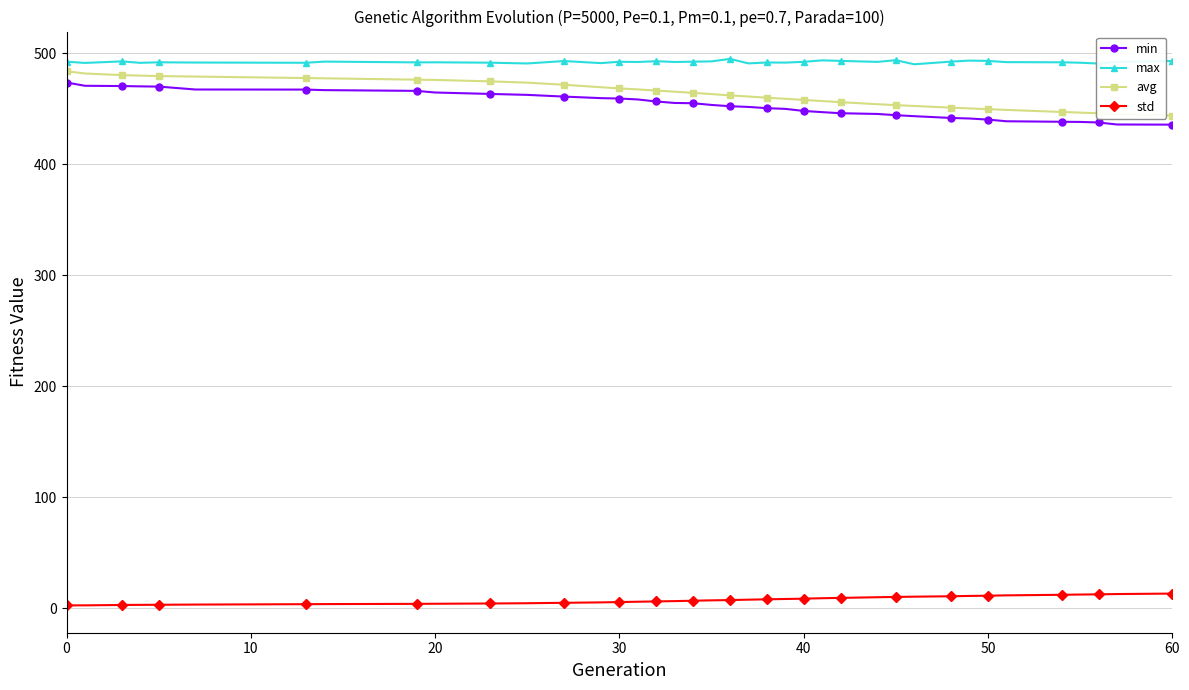

What is the maximum value for std?

13.4